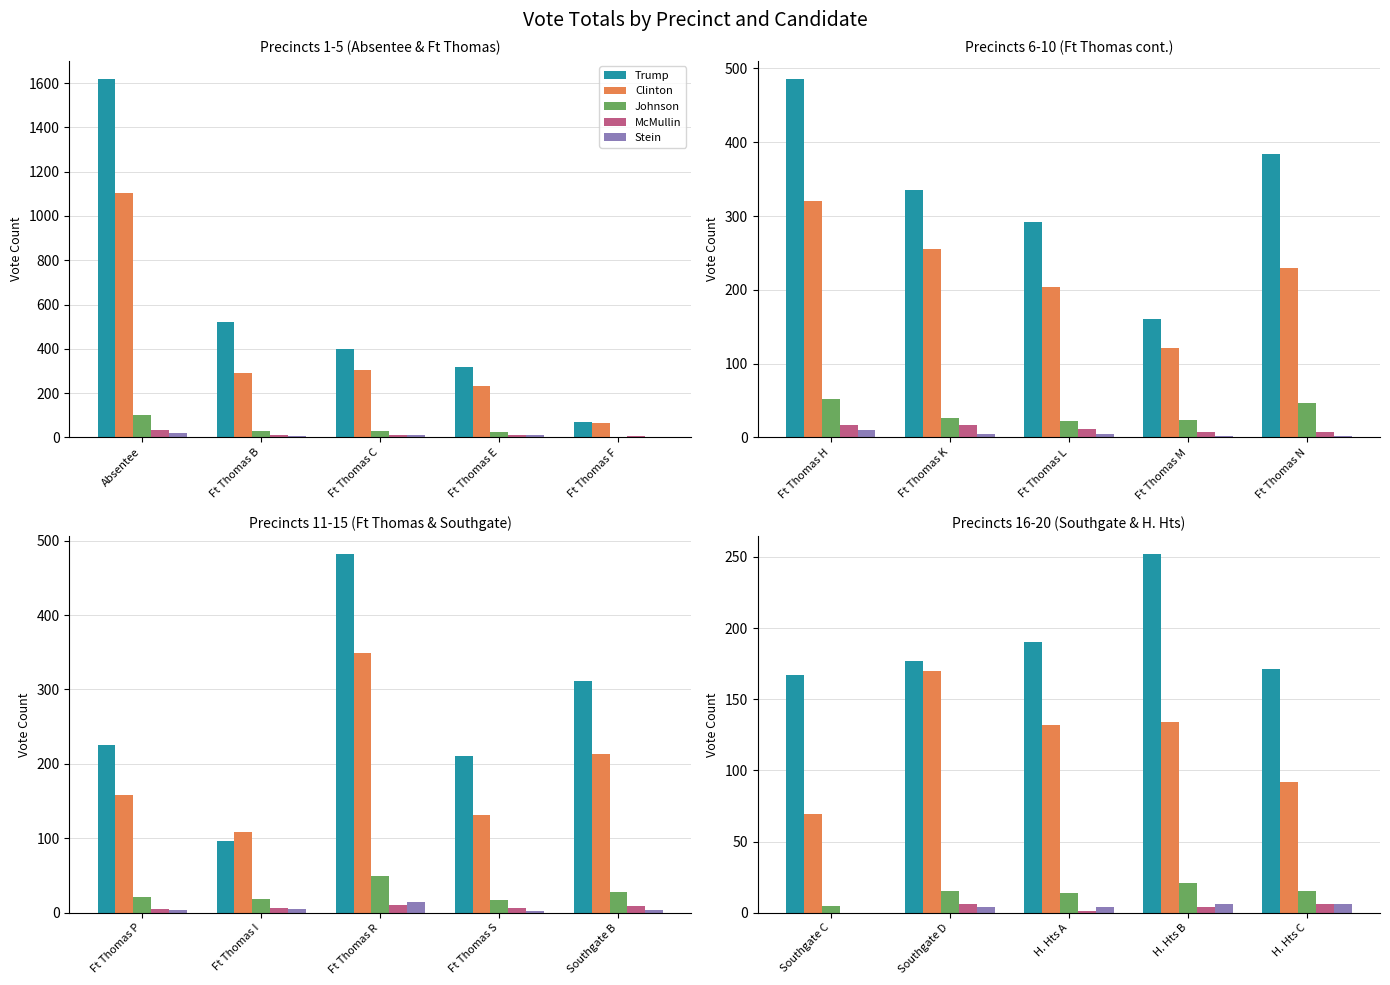

At H. Hts A, list the series in order from largest to smallest.

Trump, Clinton, Johnson, Stein, McMullin